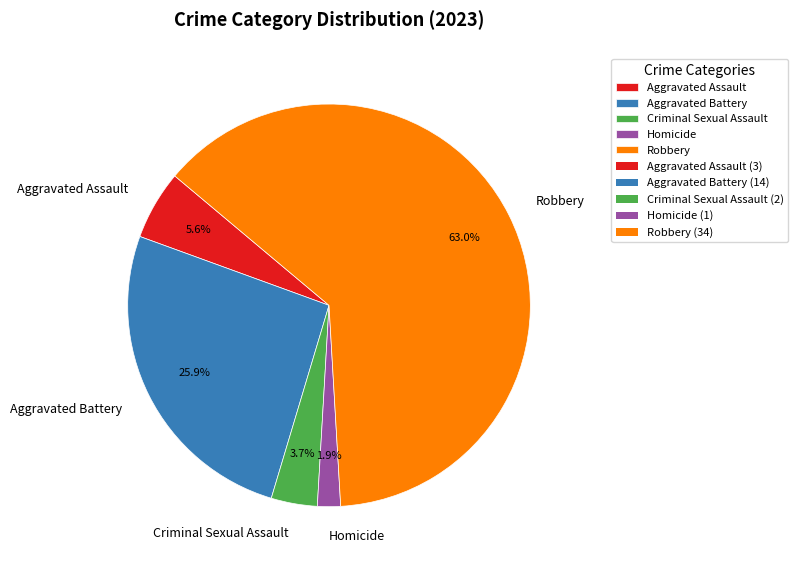

To the nearest percent, what is the average slice percentage?

20%